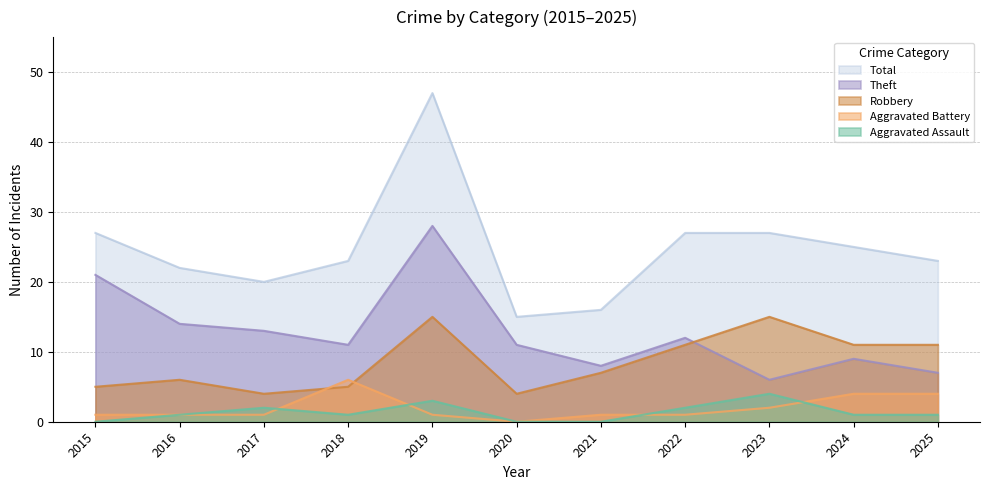

True or false: Robbery and Aggravated Assault cross at least once.

False